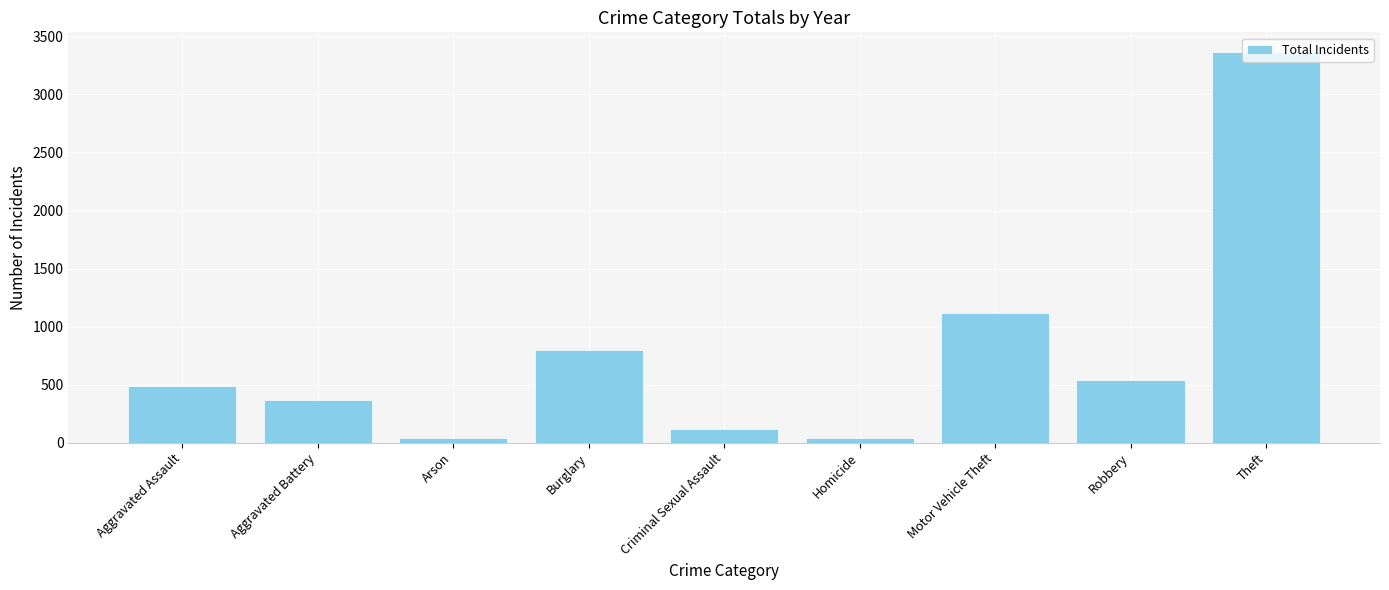

What is the average value?

762